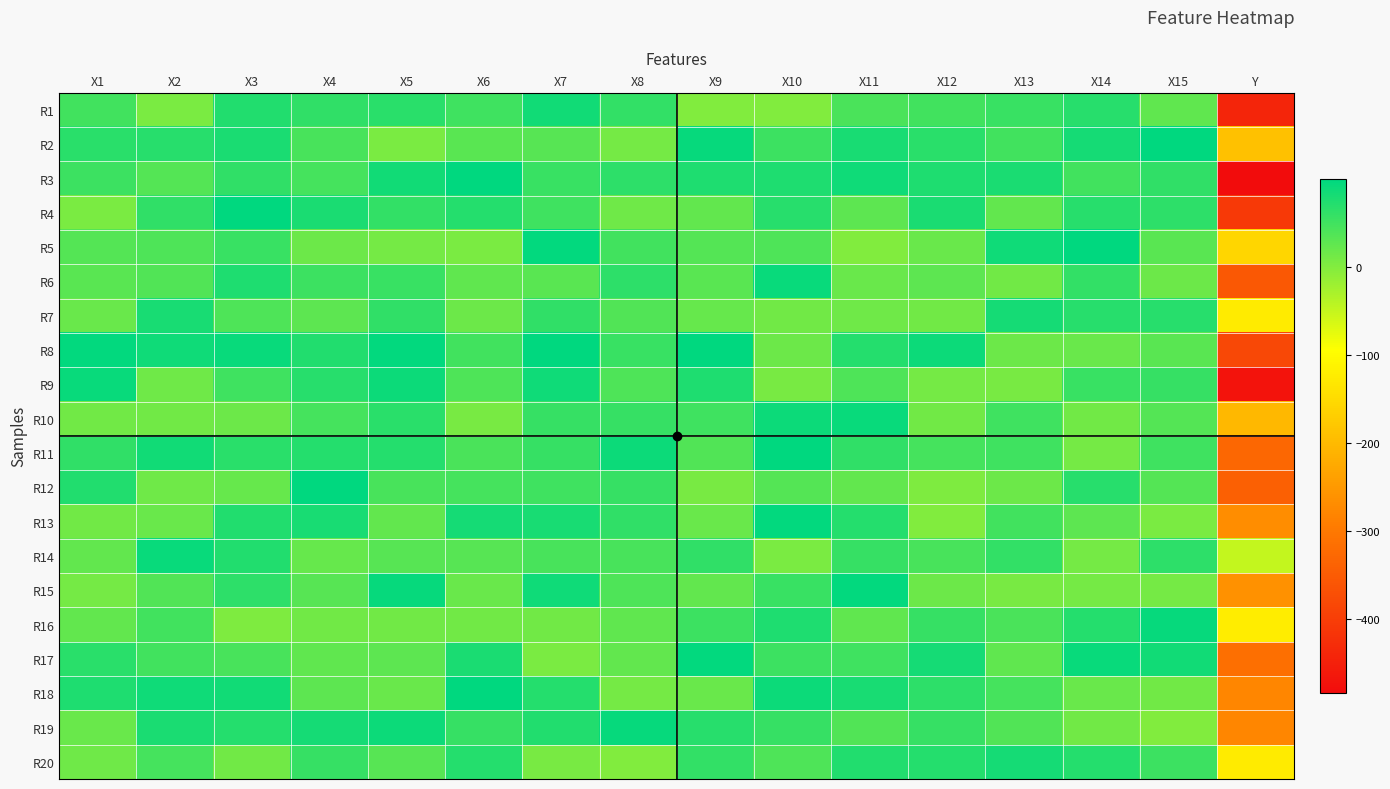

What is the total value across all series at X11?

1058.0